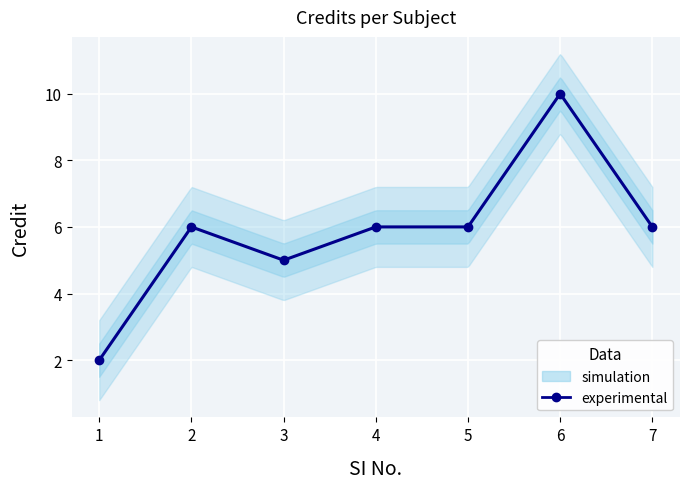

What is the change in value from 3 to 5?

+1